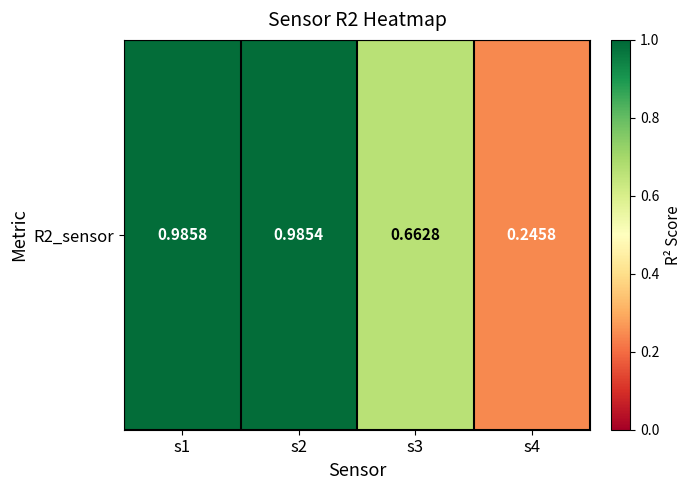

Count the number of data series in this chart.

1